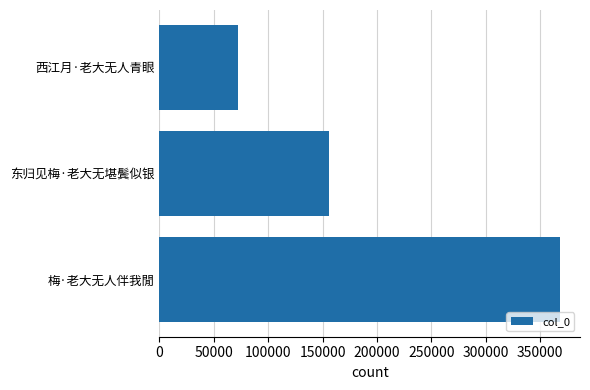

Count the number of data series in this chart.

1